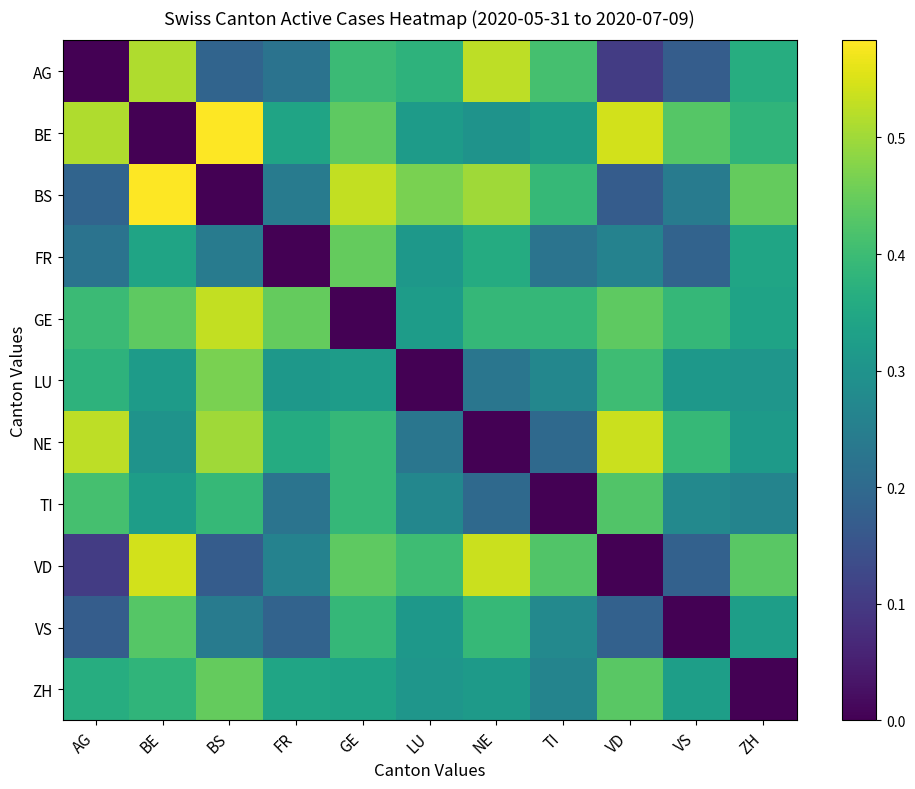

Reading left to right, transcribe all the data shown in this chart.

AG: AG=0.0	BE=0.5	BS=0.2	FR=0.2	GE=0.4	LU=0.4	NE=0.5	TI=0.4	VD=0.1	VS=0.2	ZH=0.4
BE: AG=0.5	BE=0.0	BS=0.6	FR=0.3	GE=0.4	LU=0.3	NE=0.3	TI=0.3	VD=0.5	VS=0.4	ZH=0.4
BS: AG=0.2	BE=0.6	BS=0.0	FR=0.2	GE=0.5	LU=0.5	NE=0.5	TI=0.4	VD=0.2	VS=0.2	ZH=0.4
FR: AG=0.2	BE=0.3	BS=0.2	FR=0.0	GE=0.4	LU=0.3	NE=0.4	TI=0.2	VD=0.3	VS=0.2	ZH=0.3
GE: AG=0.4	BE=0.4	BS=0.5	FR=0.4	GE=0.0	LU=0.3	NE=0.4	TI=0.4	VD=0.4	VS=0.4	ZH=0.3
LU: AG=0.4	BE=0.3	BS=0.5	FR=0.3	GE=0.3	LU=0.0	NE=0.2	TI=0.3	VD=0.4	VS=0.3	ZH=0.3
NE: AG=0.5	BE=0.3	BS=0.5	FR=0.4	GE=0.4	LU=0.2	NE=0.0	TI=0.2	VD=0.5	VS=0.4	ZH=0.3
TI: AG=0.4	BE=0.3	BS=0.4	FR=0.2	GE=0.4	LU=0.3	NE=0.2	TI=0.0	VD=0.4	VS=0.3	ZH=0.3
VD: AG=0.1	BE=0.5	BS=0.2	FR=0.3	GE=0.4	LU=0.4	NE=0.5	TI=0.4	VD=0.0	VS=0.2	ZH=0.4
VS: AG=0.2	BE=0.4	BS=0.2	FR=0.2	GE=0.4	LU=0.3	NE=0.4	TI=0.3	VD=0.2	VS=0.0	ZH=0.3
ZH: AG=0.4	BE=0.4	BS=0.4	FR=0.3	GE=0.3	LU=0.3	NE=0.3	TI=0.3	VD=0.4	VS=0.3	ZH=0.0